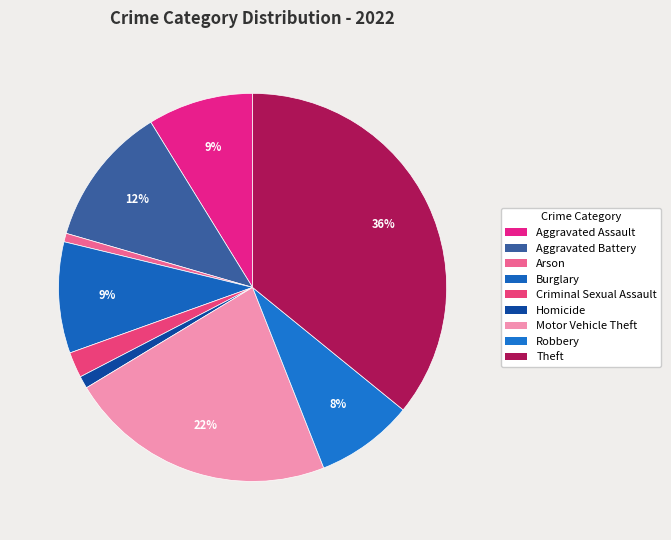

How many segments does this pie chart have?

9